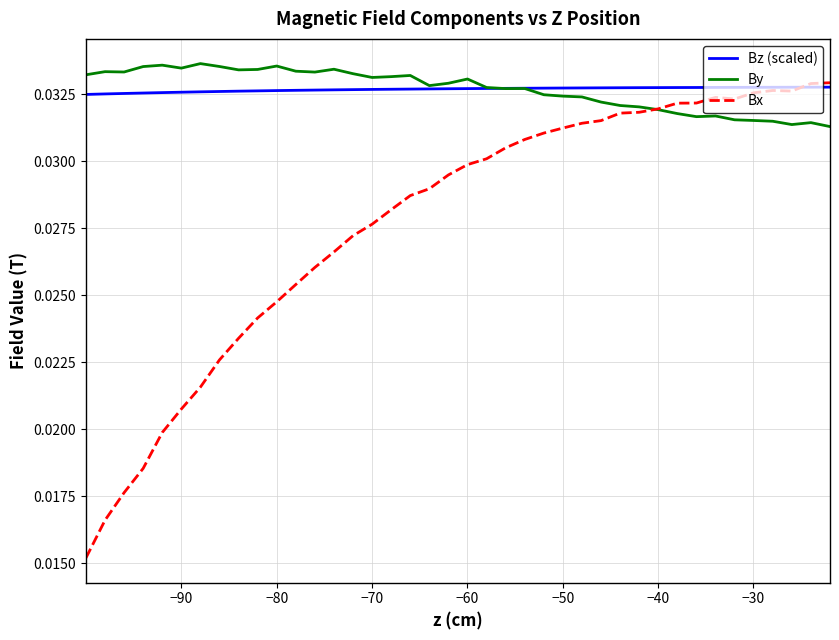

Which series has the widest spread of values?

Bx